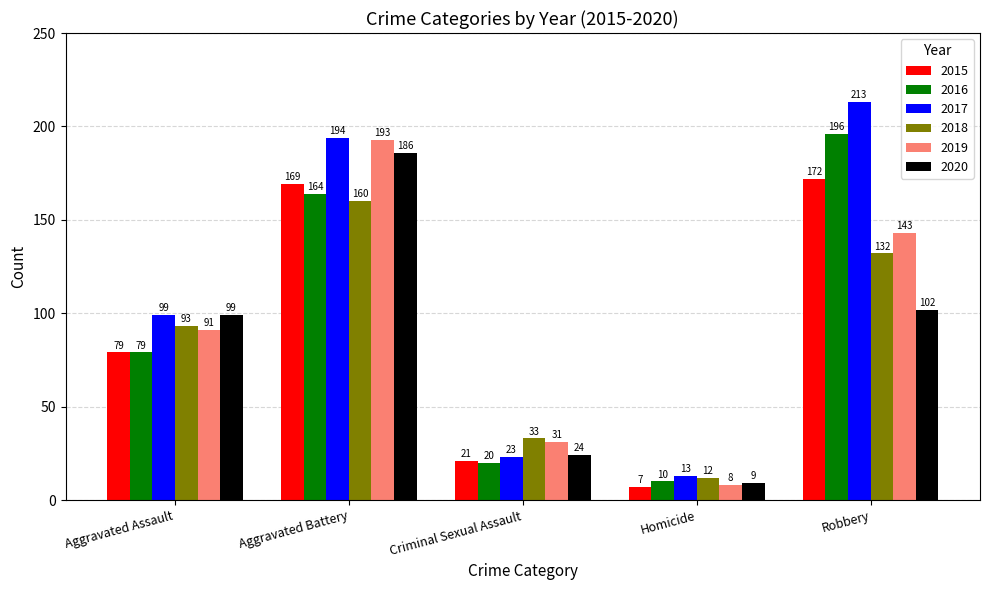

Which series has the largest total across all categories?

2017